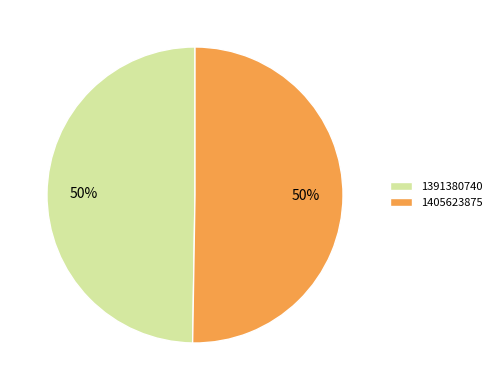

Is it true that 1391380740 is 50% of the pie?

True